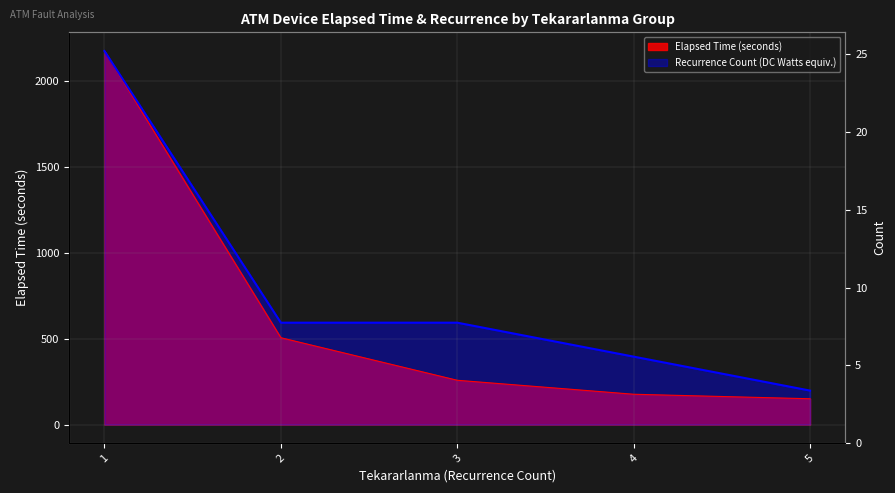

At which label does Tekararlanma_count first exceed 592?

1